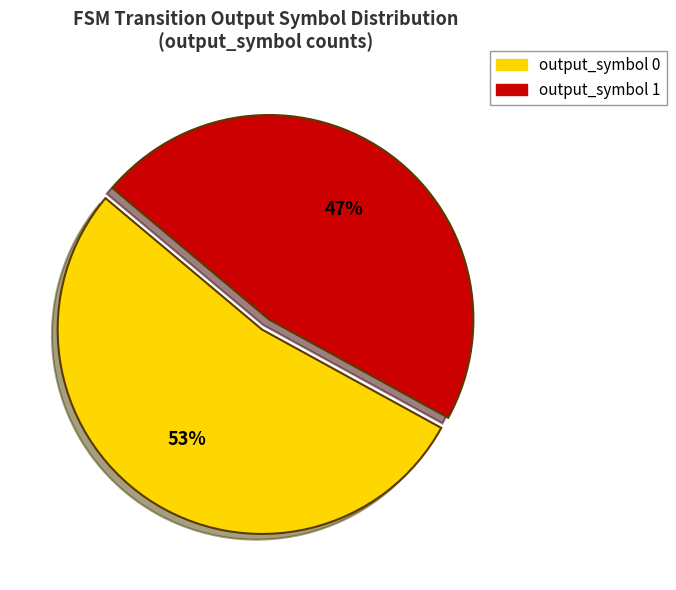

To the nearest percent, what is the average slice percentage?

50%